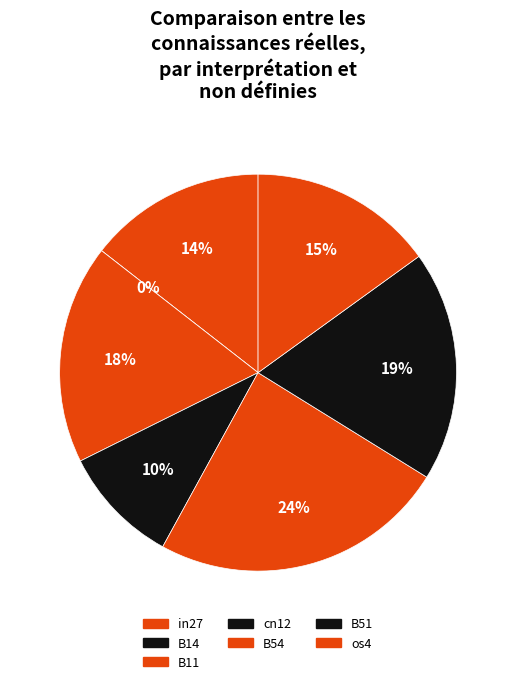

To the nearest percent, what is the difference between the B51 and B14 slice percentages?

19%